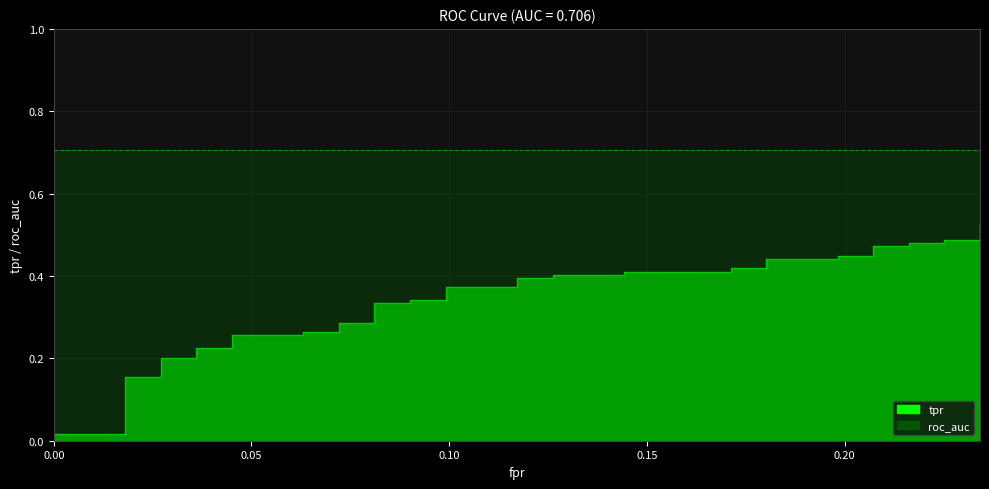

What position from the left is 0.15?

4